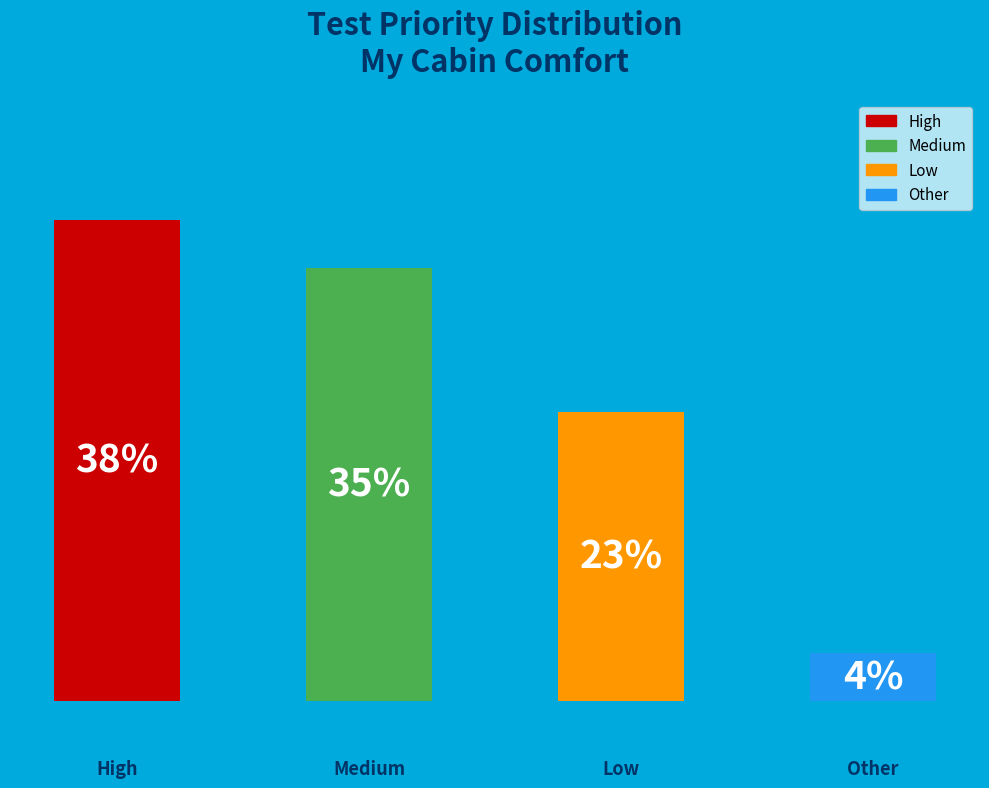

Which has a higher value, Low or Other?

Low